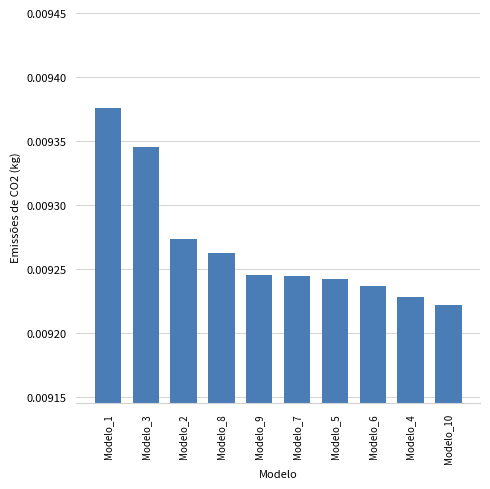

What position from the left is Modelo_9?

5